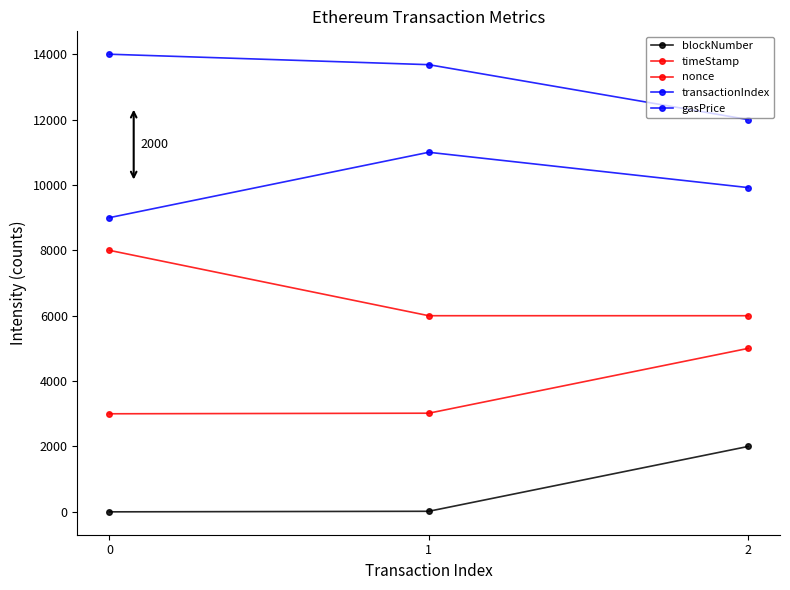

How many distinct data groups are displayed?

5